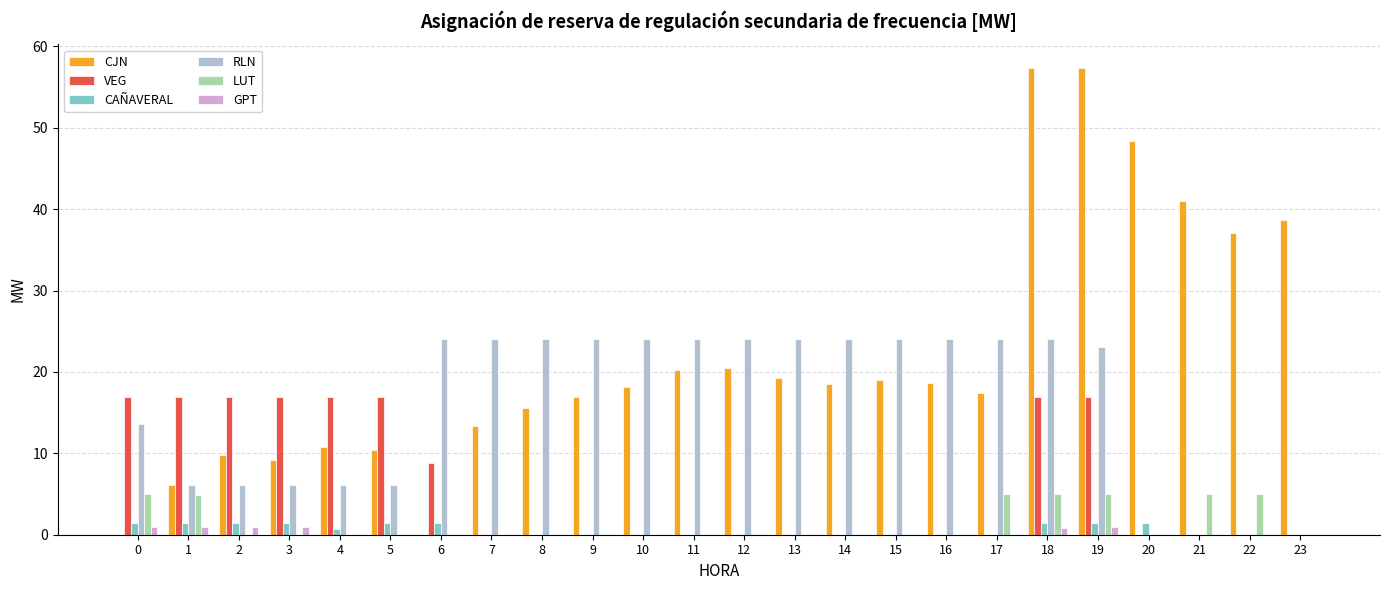

How many groups of bars are there?

24